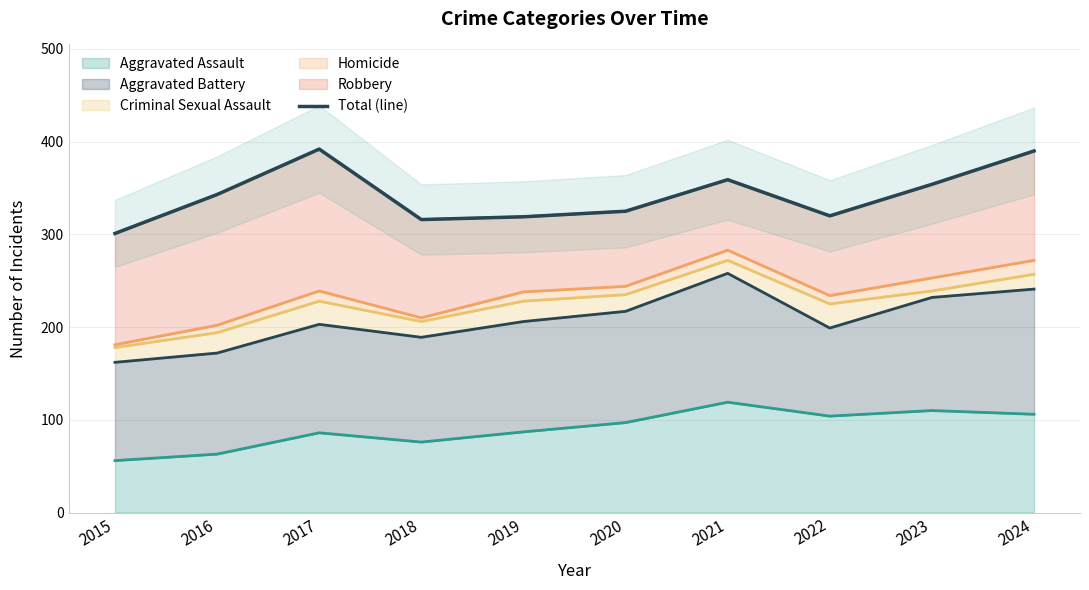

True or false: the data shows 325 at 2020.

True